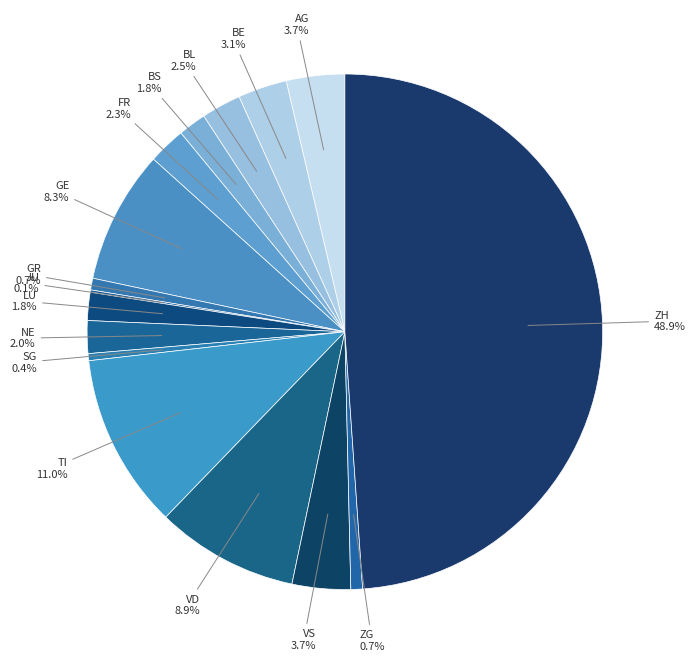

Count the number of slices in the pie.

16